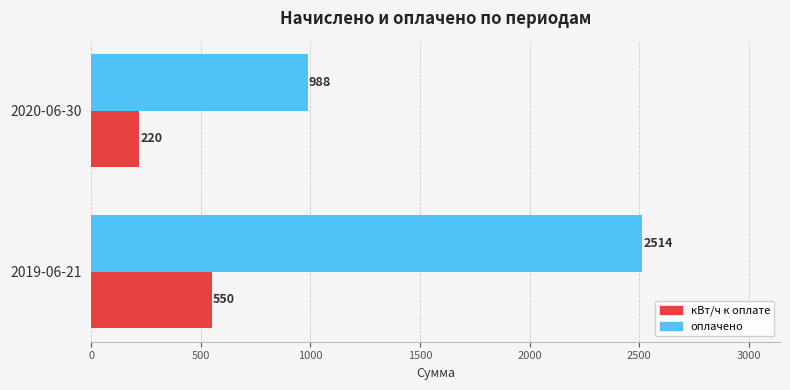

At which label does оплачено reach its minimum?

2020-06-30